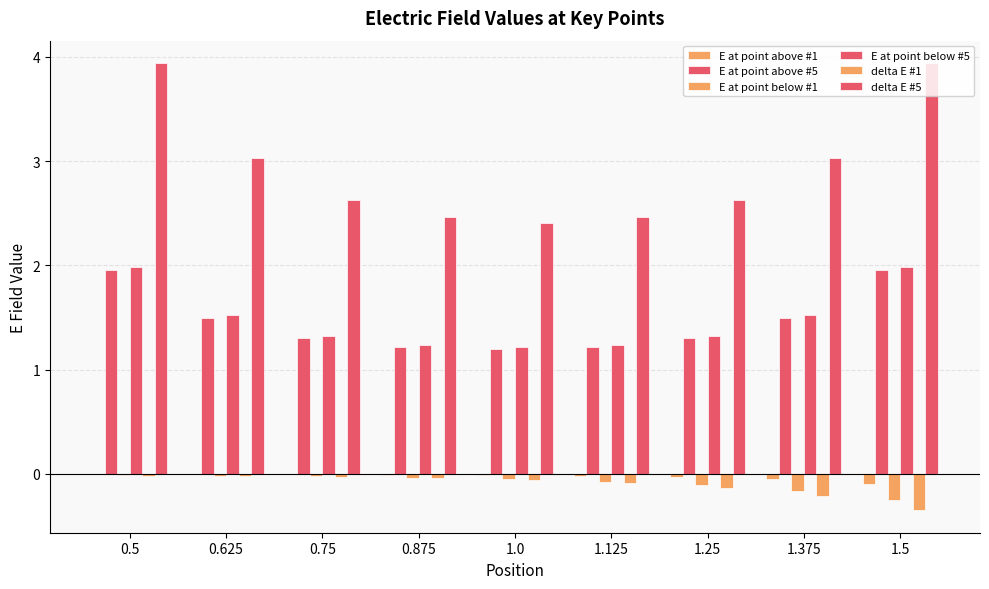

Does the chart contain stacked bars?

No